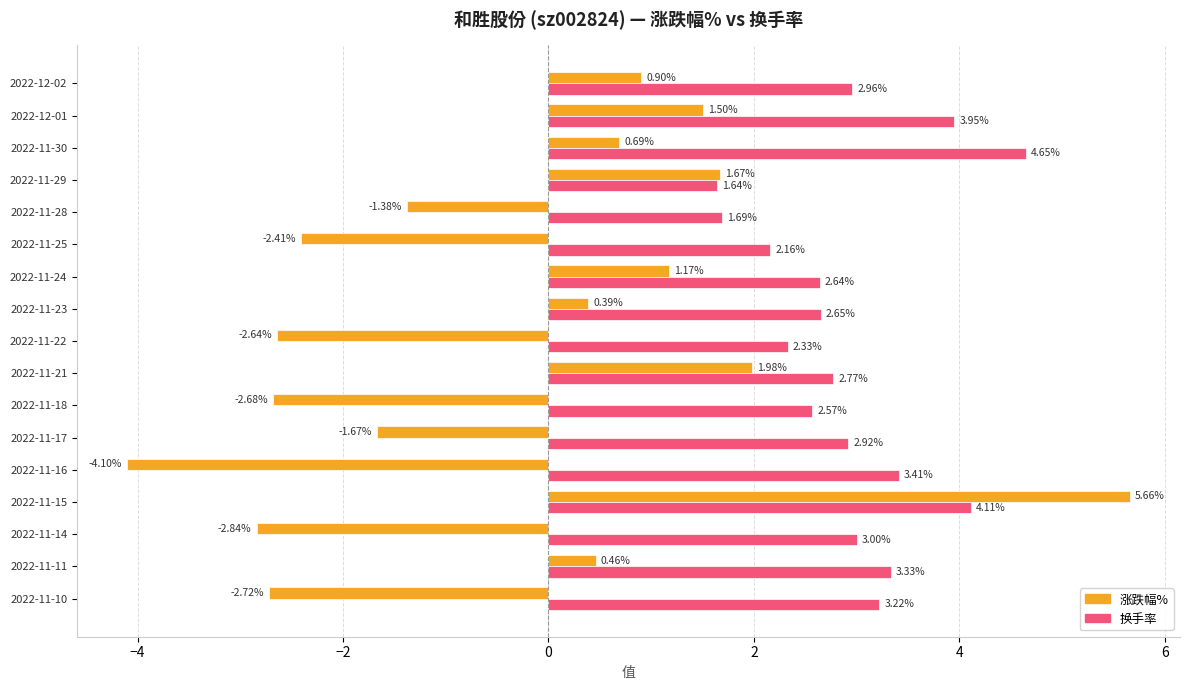

What is the sum of all 换手率 values?

50.0